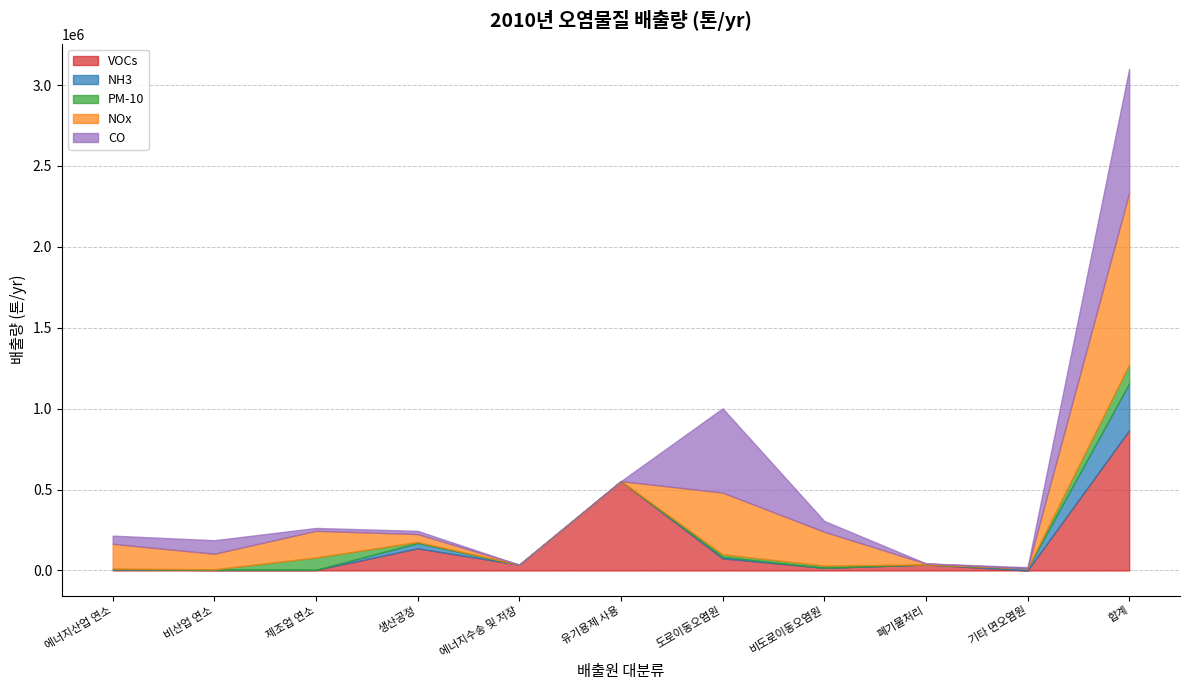

How many intersections are there between NH3 and VOCs?

2